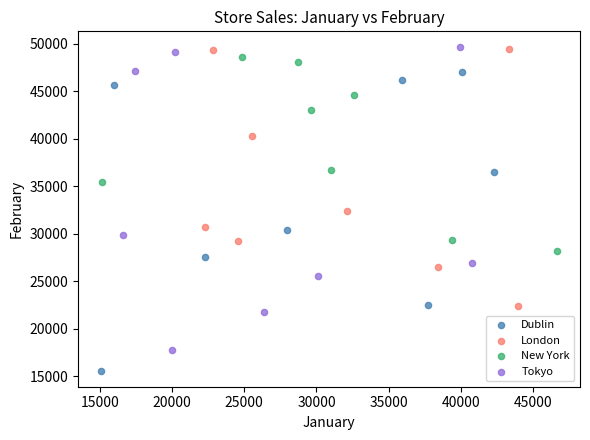

Which series contains the lowest Y value?

Dublin